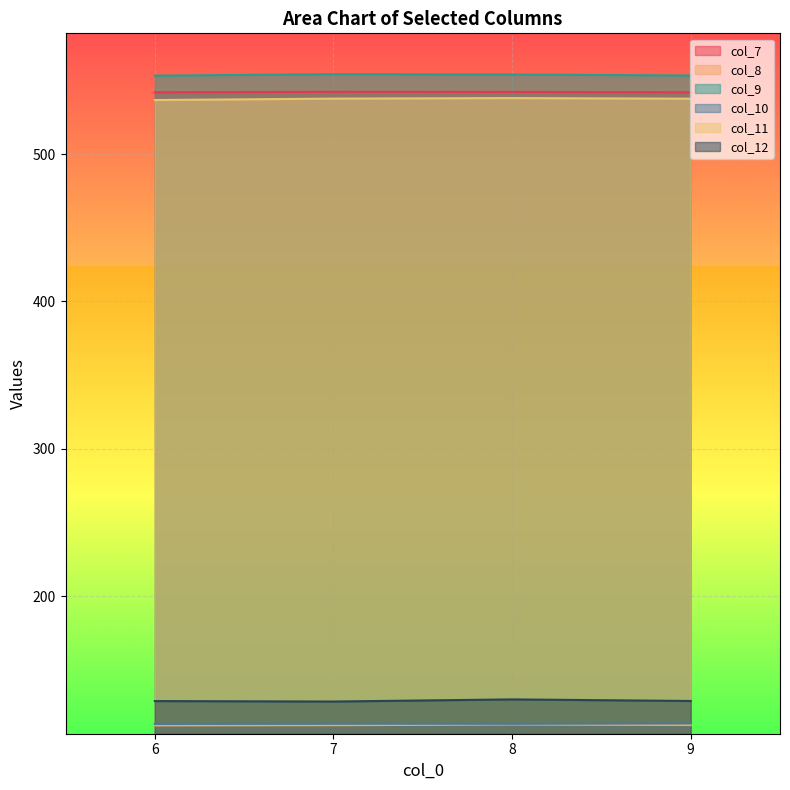

True or false: col_9 has a value of 553.9 at 8.

True